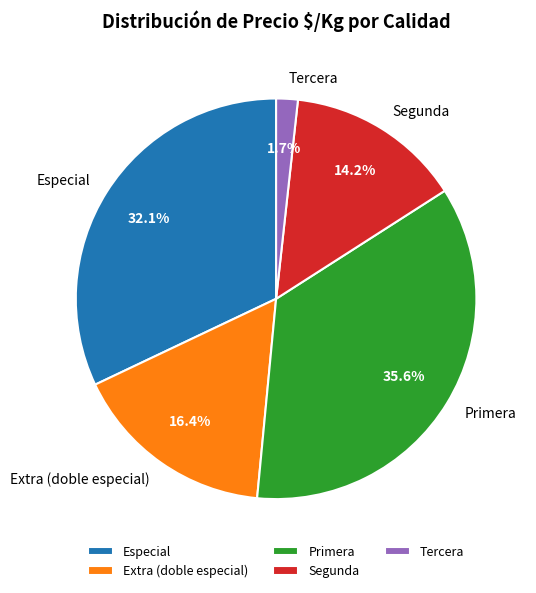

Count the number of slices in the pie.

5